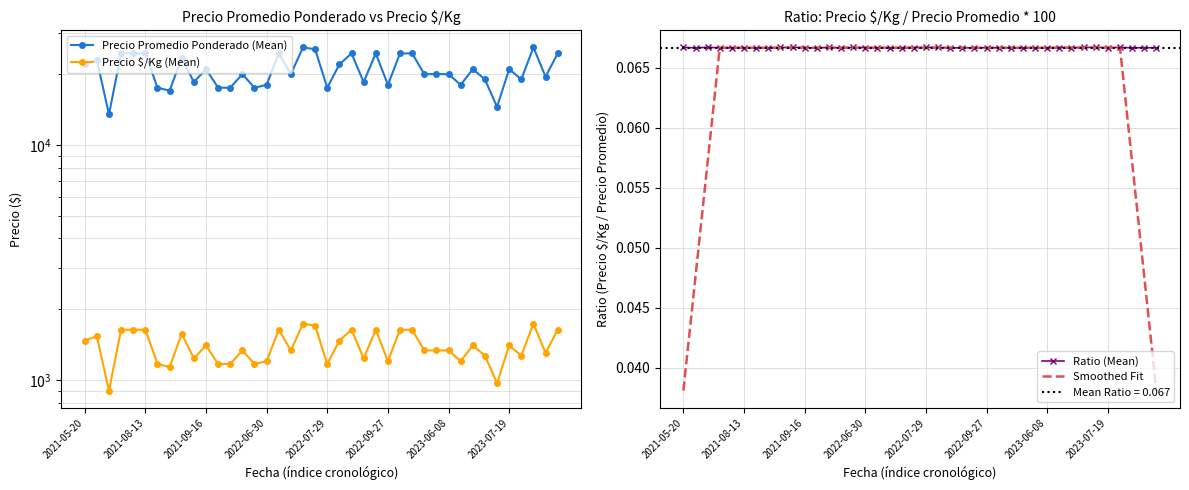

Between 2022-07-29 and 16, which is larger?

2022-07-29